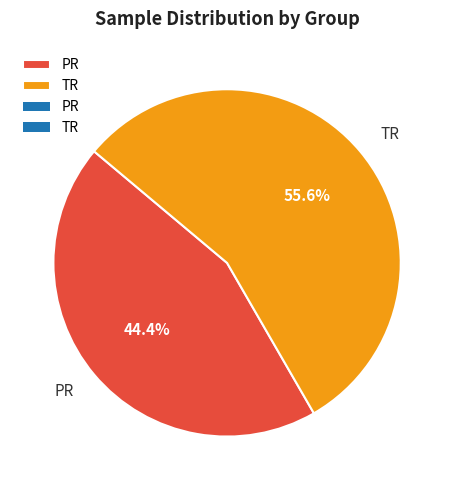

To the nearest percent, what is the difference between the PR and TR slice percentages?

11%